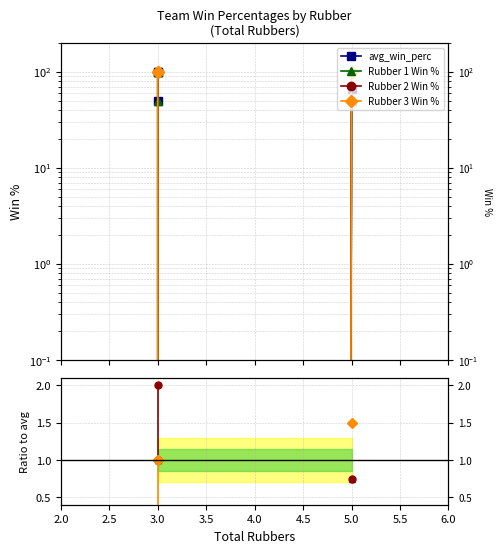

What is the difference between the maximum and second lowest values in the Rubber 1 Win % series?

-0.2